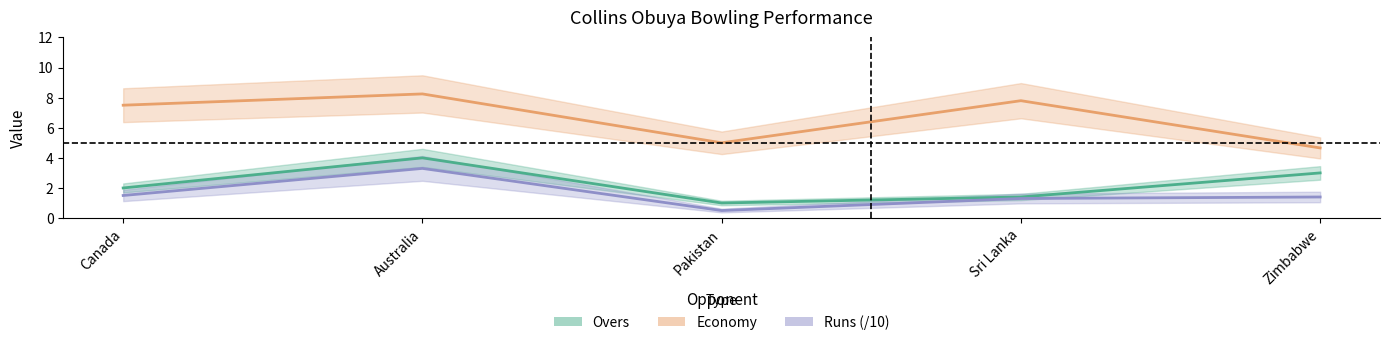

What is the label of the 1st point from the right?

Zimbabwe